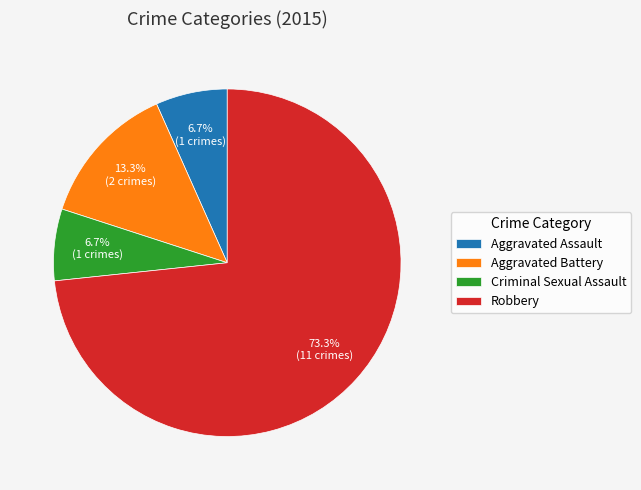

Which slice represents more than half of the pie?

Robbery